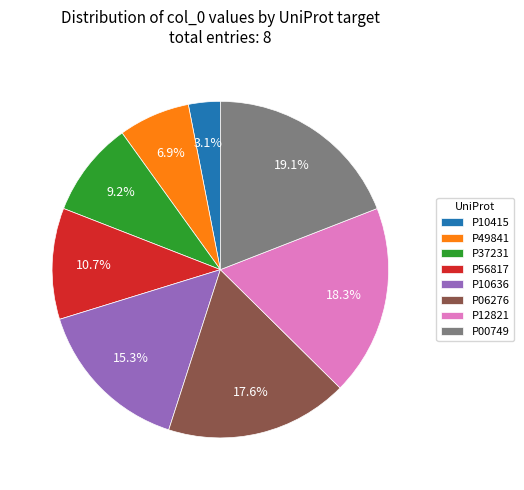

Which has a higher value, P06276 or P10636?

P06276